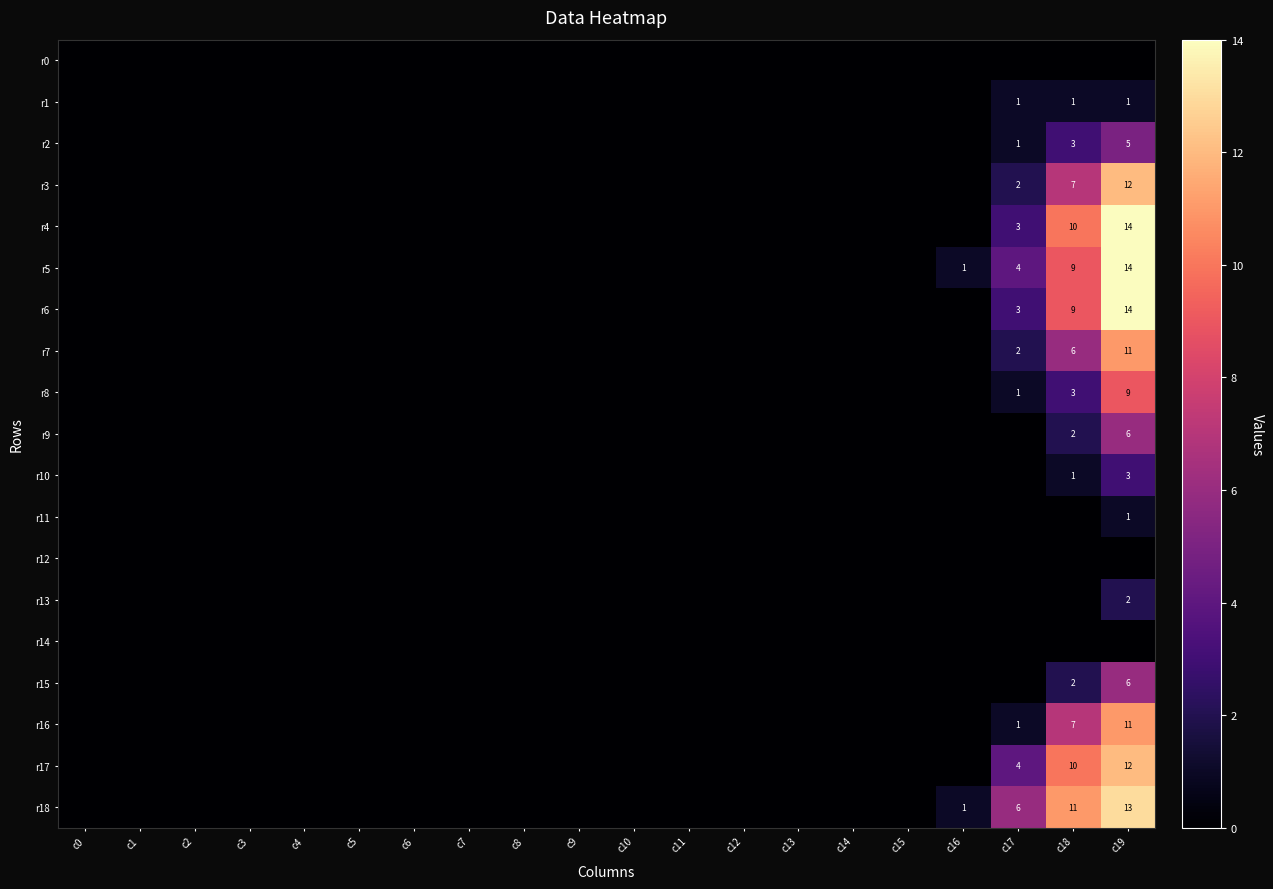

At how many categories does at least one series exceed 5?

3